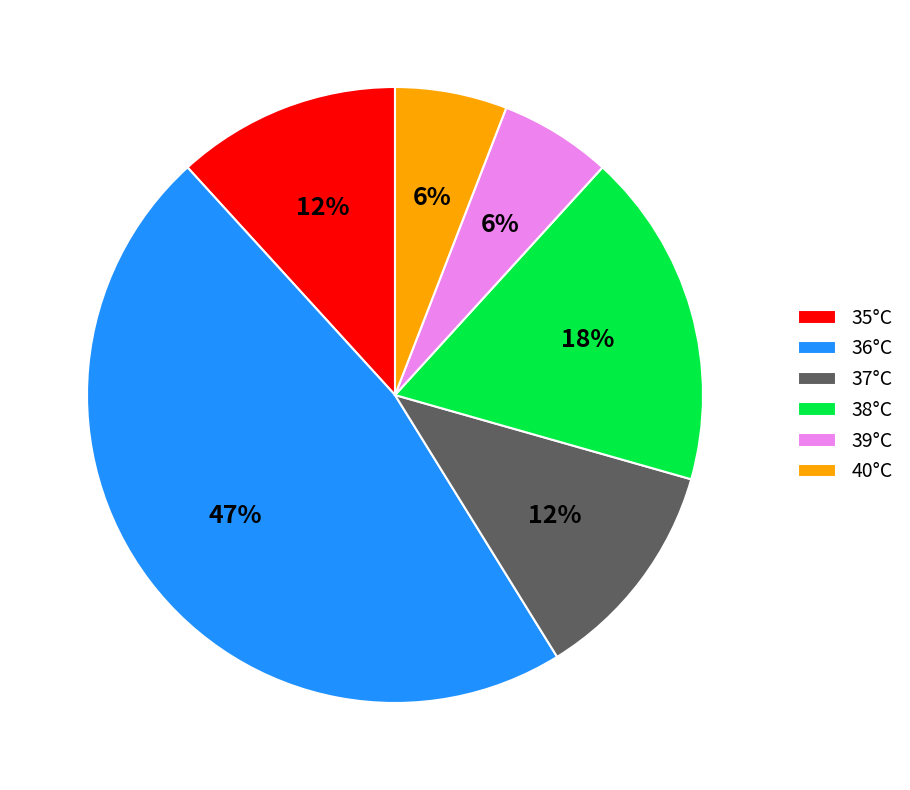

Does 35°C represent more than half of the total?

No